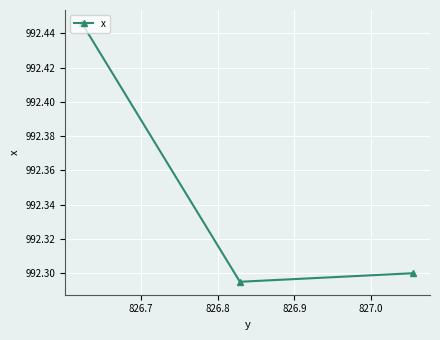

How many values are between 992 and 993?

3